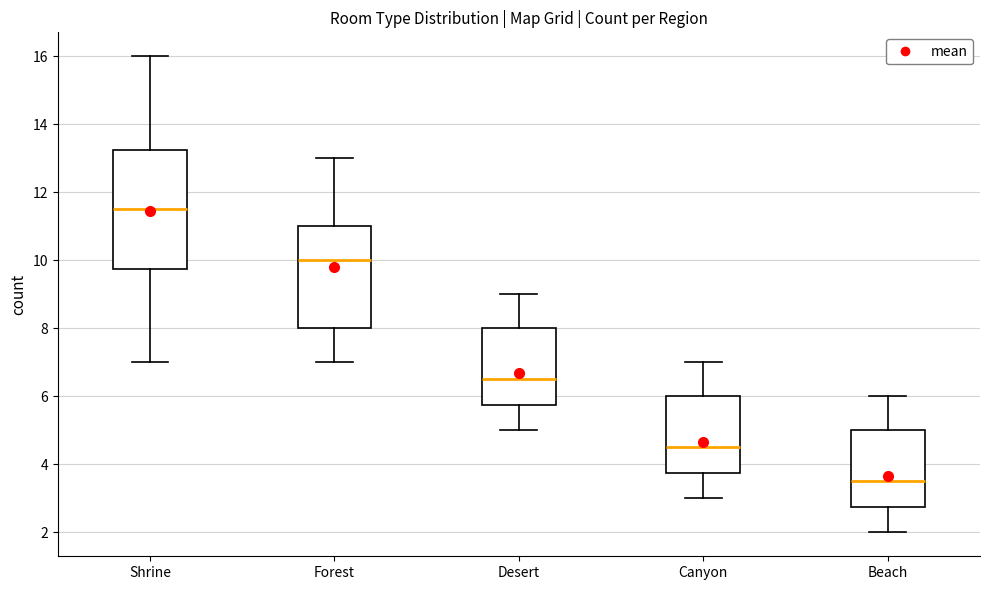

Where is the lower edge of the box for Canyon on the y-axis? The values are not printed on the chart, so give them approximately, as read against the axis.

3.8